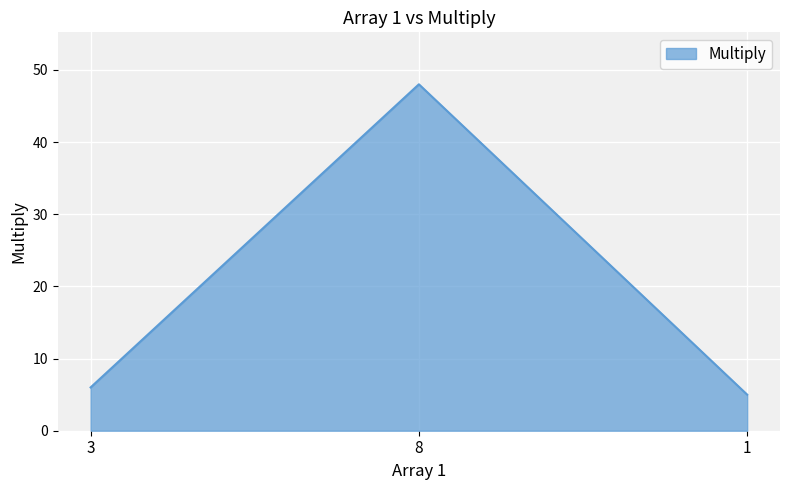

List the labels in order of value, smallest first.

1, 3, 8